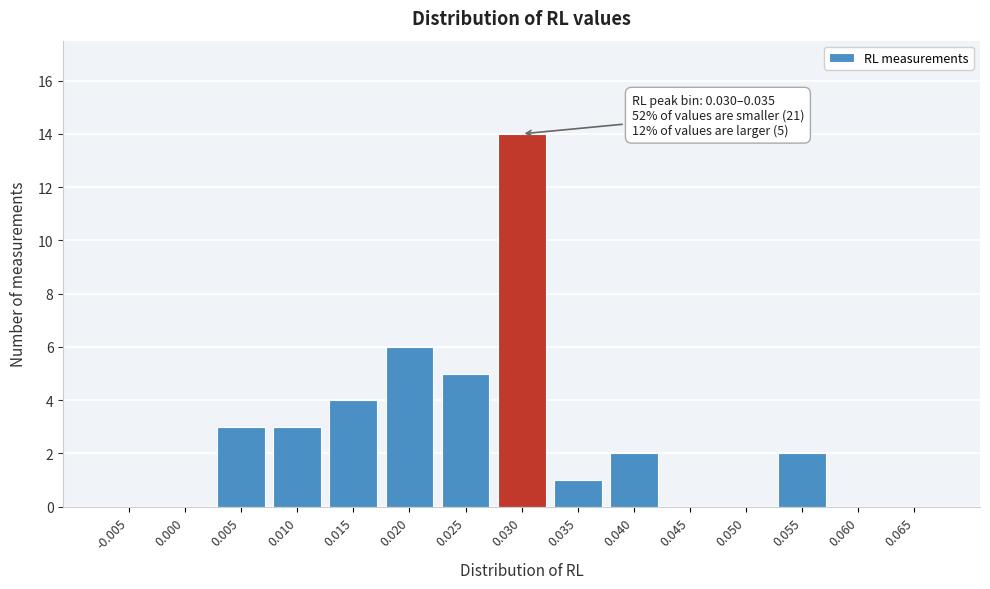

Reading left to right, extract all data points from this chart.

-0.005=0	0.000=0	0.005=3	0.010=3	0.015=4	0.020=6	0.025=5	0.030=14	0.035=1	0.040=2	0.045=0	0.050=0	0.055=2	0.060=0	0.065=0